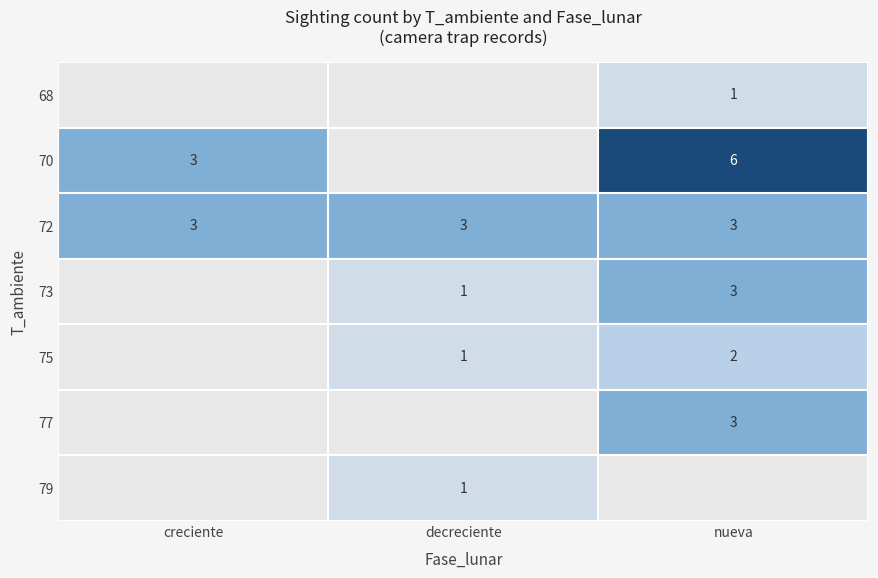

Is it true that 77 equals 3 at nueva?

True